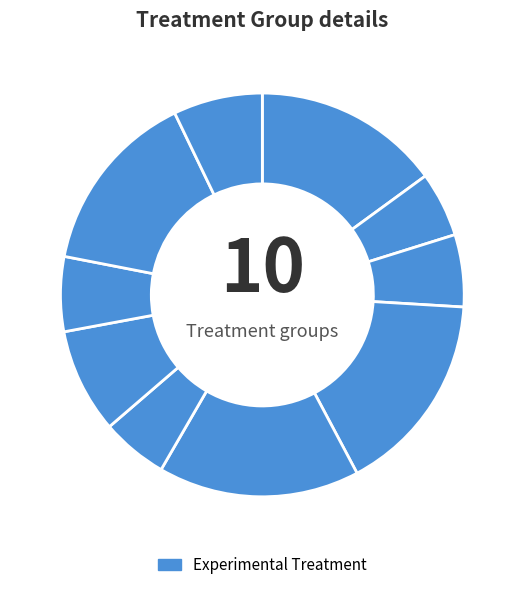

Count the number of slices in the pie.

10